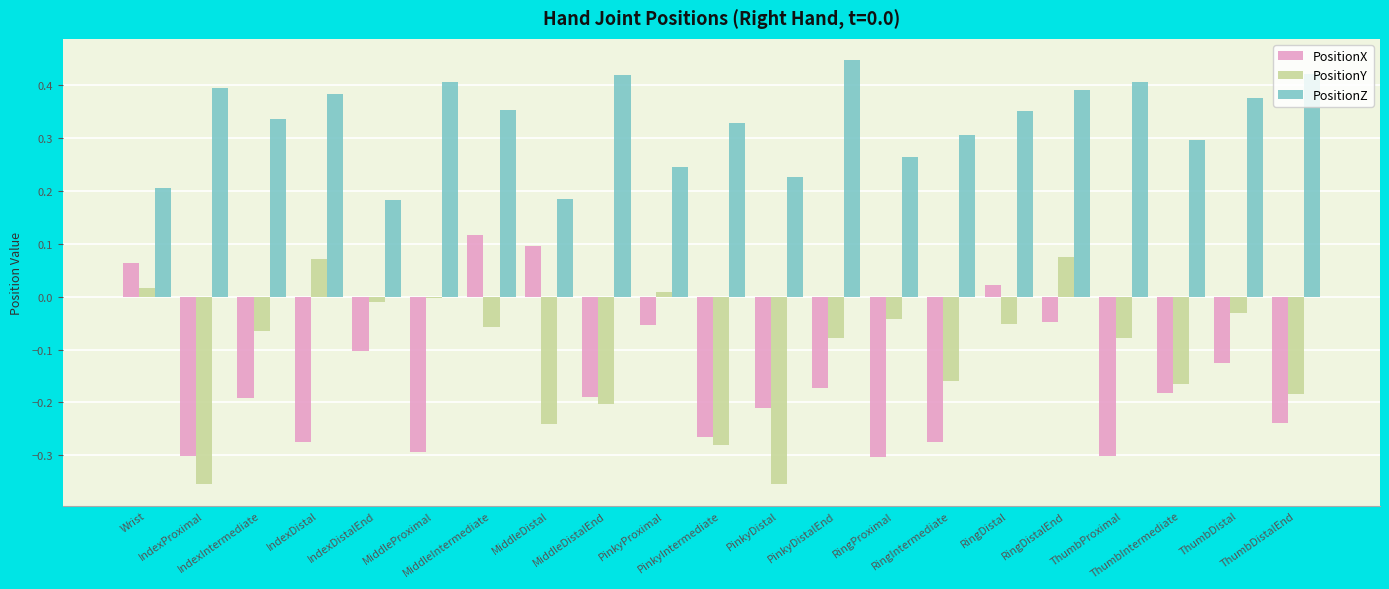

How many positive values does the PositionX series have?

4